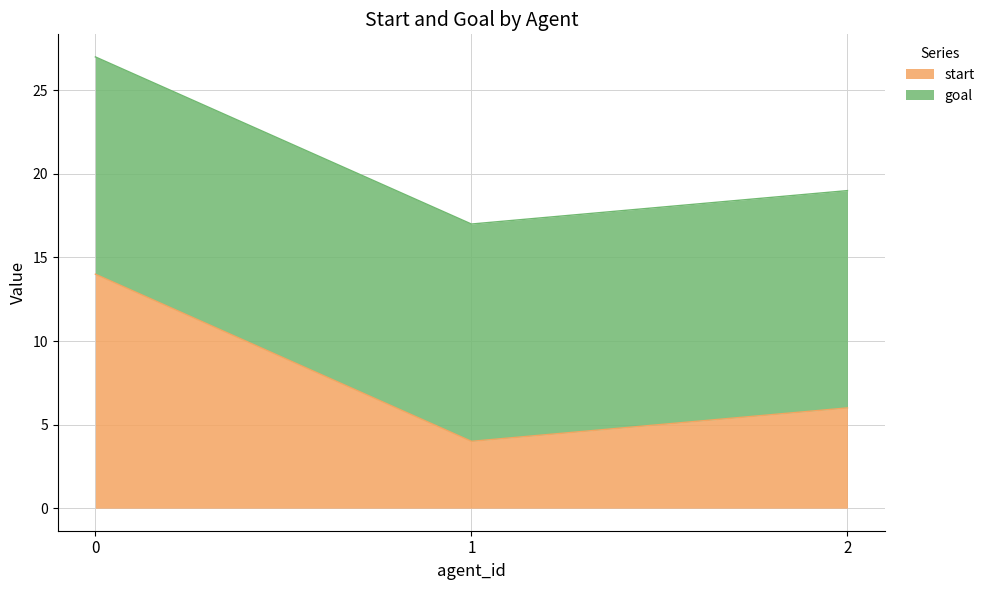

How many lines are shown in the chart?

2